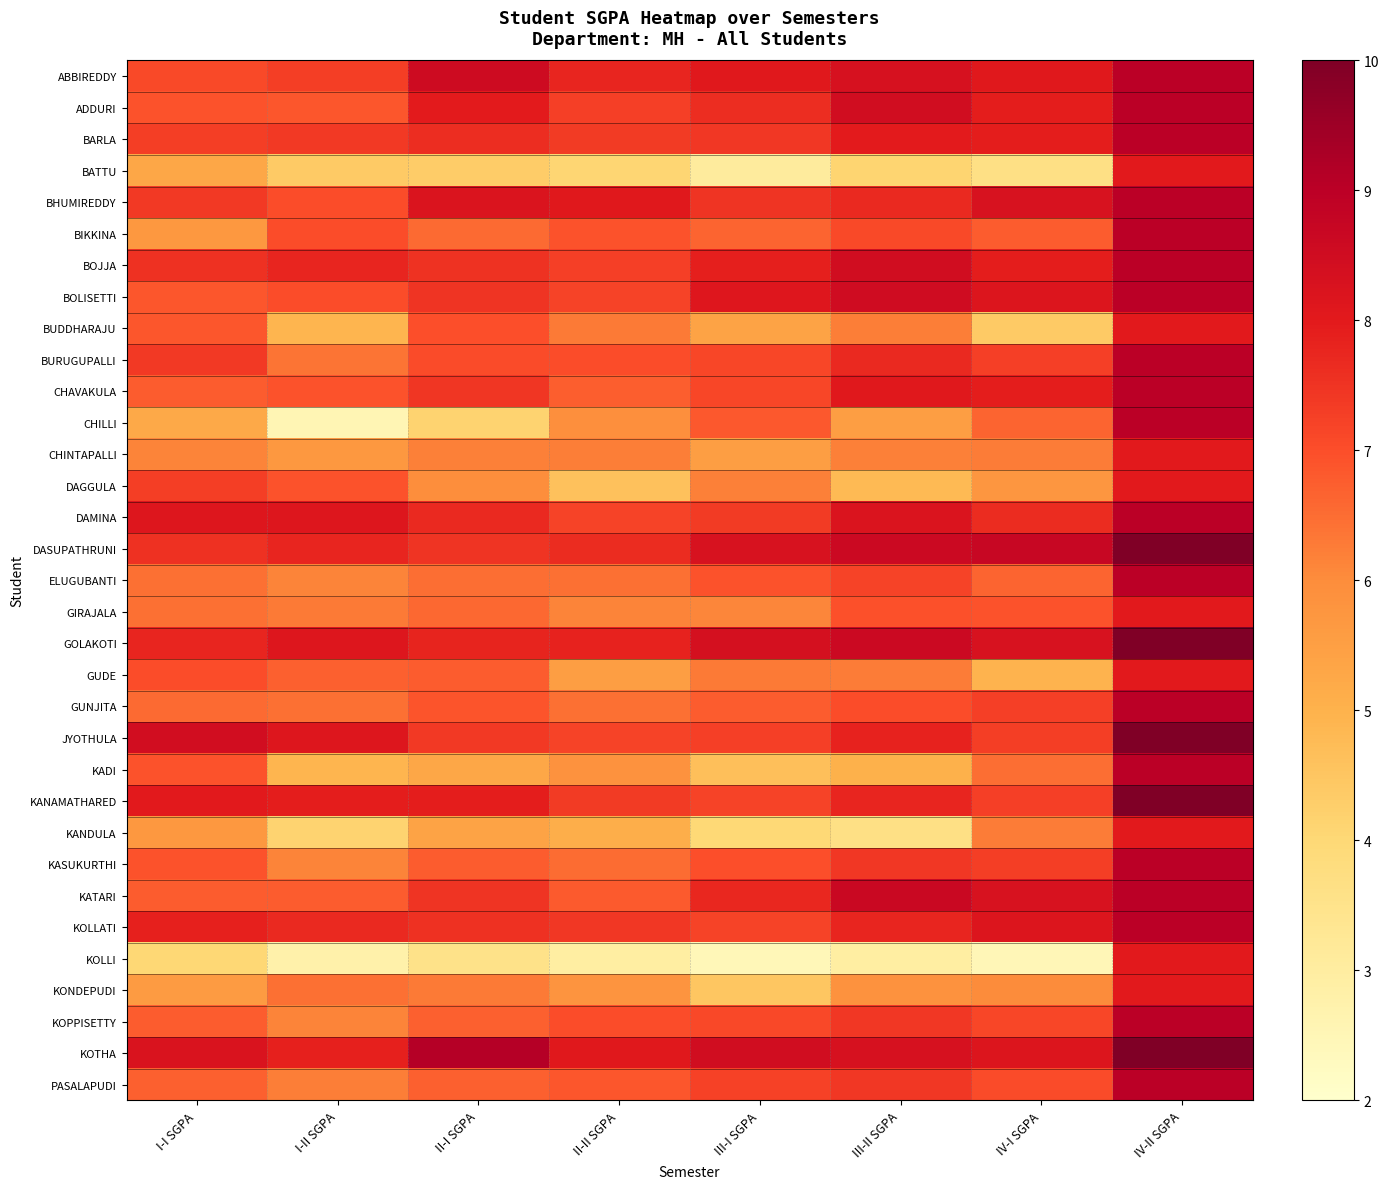

Reading left to right, what are all the values shown in this chart?

ABBIREDDY: I-I SGPA=7.1	I-II SGPA=7.3	II-I SGPA=8.6	II-II SGPA=7.8	III-I SGPA=8.1	III-II SGPA=8.3	IV-I SGPA=8.0	IV-II SGPA=9.0
ADDURI: I-I SGPA=6.9	I-II SGPA=6.8	II-I SGPA=8.0	II-II SGPA=7.3	III-I SGPA=7.6	III-II SGPA=8.5	IV-I SGPA=7.9	IV-II SGPA=9.0
BARLA: I-I SGPA=7.3	I-II SGPA=7.4	II-I SGPA=7.6	II-II SGPA=7.3	III-I SGPA=7.4	III-II SGPA=8.0	IV-I SGPA=7.9	IV-II SGPA=9.0
BATTU: I-I SGPA=5.3	I-II SGPA=4.4	II-I SGPA=4.3	II-II SGPA=4.1	III-I SGPA=3.1	III-II SGPA=4.1	IV-I SGPA=3.6	IV-II SGPA=8.0
BHUMIREDDY: I-I SGPA=7.4	I-II SGPA=7.0	II-I SGPA=8.2	II-II SGPA=8.1	III-I SGPA=7.5	III-II SGPA=7.7	IV-I SGPA=8.3	IV-II SGPA=9.0
BIKKINA: I-I SGPA=5.7	I-II SGPA=7.0	II-I SGPA=6.5	II-II SGPA=6.9	III-I SGPA=6.6	III-II SGPA=7.1	IV-I SGPA=6.8	IV-II SGPA=9.0
BOJJA: I-I SGPA=7.5	I-II SGPA=7.8	II-I SGPA=7.5	II-II SGPA=7.3	III-I SGPA=7.9	III-II SGPA=8.5	IV-I SGPA=7.9	IV-II SGPA=9.0
BOLISETTI: I-I SGPA=6.8	I-II SGPA=7.0	II-I SGPA=7.5	II-II SGPA=7.2	III-I SGPA=8.1	III-II SGPA=8.5	IV-I SGPA=8.2	IV-II SGPA=9.0
BUDDHARAJU: I-I SGPA=6.8	I-II SGPA=4.9	II-I SGPA=7.0	II-II SGPA=6.3	III-I SGPA=5.4	III-II SGPA=6.2	IV-I SGPA=4.4	IV-II SGPA=8.0
BURUGUPALLI: I-I SGPA=7.4	I-II SGPA=6.4	II-I SGPA=7.1	II-II SGPA=7.0	III-I SGPA=7.1	III-II SGPA=7.7	IV-I SGPA=7.3	IV-II SGPA=9.0
CHAVAKULA: I-I SGPA=6.8	I-II SGPA=6.9	II-I SGPA=7.5	II-II SGPA=6.7	III-I SGPA=7.1	III-II SGPA=8.1	IV-I SGPA=7.9	IV-II SGPA=9.0
CHILLI: I-I SGPA=5.2	I-II SGPA=2.5	II-I SGPA=4.1	II-II SGPA=5.9	III-I SGPA=6.8	III-II SGPA=5.5	IV-I SGPA=6.7	IV-II SGPA=9.0
CHINTAPALLI: I-I SGPA=6.2	I-II SGPA=5.7	II-I SGPA=6.2	II-II SGPA=6.2	III-I SGPA=5.5	III-II SGPA=6.2	IV-I SGPA=6.3	IV-II SGPA=8.0
DAGGULA: I-I SGPA=7.3	I-II SGPA=6.9	II-I SGPA=6.0	II-II SGPA=4.6	III-I SGPA=6.2	III-II SGPA=4.8	IV-I SGPA=5.7	IV-II SGPA=8.0
DAMINA: I-I SGPA=8.2	I-II SGPA=8.2	II-I SGPA=7.7	II-II SGPA=7.2	III-I SGPA=7.3	III-II SGPA=8.2	IV-I SGPA=7.7	IV-II SGPA=9.0
DASUPATHRUNI: I-I SGPA=7.5	I-II SGPA=7.8	II-I SGPA=7.5	II-II SGPA=7.6	III-I SGPA=8.3	III-II SGPA=8.6	IV-I SGPA=8.7	IV-II SGPA=10.0
ELUGUBANTI: I-I SGPA=6.5	I-II SGPA=6.2	II-I SGPA=6.5	II-II SGPA=6.4	III-I SGPA=6.9	III-II SGPA=7.2	IV-I SGPA=6.7	IV-II SGPA=9.0
GIRAJALA: I-I SGPA=6.5	I-II SGPA=6.3	II-I SGPA=6.6	II-II SGPA=6.1	III-I SGPA=6.1	III-II SGPA=7.0	IV-I SGPA=6.9	IV-II SGPA=8.0
GOLAKOTI: I-I SGPA=7.8	I-II SGPA=8.2	II-I SGPA=7.8	II-II SGPA=7.8	III-I SGPA=8.4	III-II SGPA=8.6	IV-I SGPA=8.3	IV-II SGPA=10.0
GUDE: I-I SGPA=7.0	I-II SGPA=6.7	II-I SGPA=6.8	II-II SGPA=5.5	III-I SGPA=6.3	III-II SGPA=6.3	IV-I SGPA=5.0	IV-II SGPA=8.0
GUNJITA: I-I SGPA=6.5	I-II SGPA=6.5	II-I SGPA=6.9	II-II SGPA=6.4	III-I SGPA=6.8	III-II SGPA=7.0	IV-I SGPA=7.3	IV-II SGPA=9.0
JYOTHULA: I-I SGPA=8.5	I-II SGPA=8.2	II-I SGPA=7.4	II-II SGPA=7.2	III-I SGPA=7.3	III-II SGPA=7.8	IV-I SGPA=7.3	IV-II SGPA=10.0
KADI: I-I SGPA=6.9	I-II SGPA=4.9	II-I SGPA=5.3	II-II SGPA=5.9	III-I SGPA=4.7	III-II SGPA=5.0	IV-I SGPA=6.5	IV-II SGPA=9.0
KANAMATHARED: I-I SGPA=8.0	I-II SGPA=7.9	II-I SGPA=7.9	II-II SGPA=7.3	III-I SGPA=7.2	III-II SGPA=7.8	IV-I SGPA=7.3	IV-II SGPA=10.0
KANDULA: I-I SGPA=5.7	I-II SGPA=4.2	II-I SGPA=5.4	II-II SGPA=5.1	III-I SGPA=4.0	III-II SGPA=3.6	IV-I SGPA=6.3	IV-II SGPA=8.0
KASUKURTHI: I-I SGPA=6.9	I-II SGPA=6.2	II-I SGPA=6.8	II-II SGPA=6.5	III-I SGPA=7.0	III-II SGPA=7.4	IV-I SGPA=7.3	IV-II SGPA=9.0
KATARI: I-I SGPA=6.8	I-II SGPA=6.8	II-I SGPA=7.5	II-II SGPA=6.8	III-I SGPA=7.7	III-II SGPA=8.7	IV-I SGPA=8.3	IV-II SGPA=9.0
KOLLATI: I-I SGPA=7.8	I-II SGPA=7.7	II-I SGPA=7.5	II-II SGPA=7.4	III-I SGPA=7.2	III-II SGPA=7.8	IV-I SGPA=8.2	IV-II SGPA=9.0
KOLLI: I-I SGPA=4.0	I-II SGPA=2.8	II-I SGPA=3.5	II-II SGPA=3.0	III-I SGPA=2.4	III-II SGPA=3.0	IV-I SGPA=2.5	IV-II SGPA=8.0
KONDEPUDI: I-I SGPA=5.6	I-II SGPA=6.5	II-I SGPA=6.3	II-II SGPA=5.8	III-I SGPA=4.5	III-II SGPA=5.9	IV-I SGPA=6.0	IV-II SGPA=8.0
KOPPISETTY: I-I SGPA=6.8	I-II SGPA=6.2	II-I SGPA=6.7	II-II SGPA=7.0	III-I SGPA=7.1	III-II SGPA=7.4	IV-I SGPA=7.1	IV-II SGPA=9.0
KOTHA: I-I SGPA=8.2	I-II SGPA=7.8	II-I SGPA=9.1	II-II SGPA=8.1	III-I SGPA=8.5	III-II SGPA=8.3	IV-I SGPA=8.2	IV-II SGPA=10.0
PASALAPUDI: I-I SGPA=6.7	I-II SGPA=6.2	II-I SGPA=6.7	II-II SGPA=6.9	III-I SGPA=7.2	III-II SGPA=7.4	IV-I SGPA=7.0	IV-II SGPA=9.0